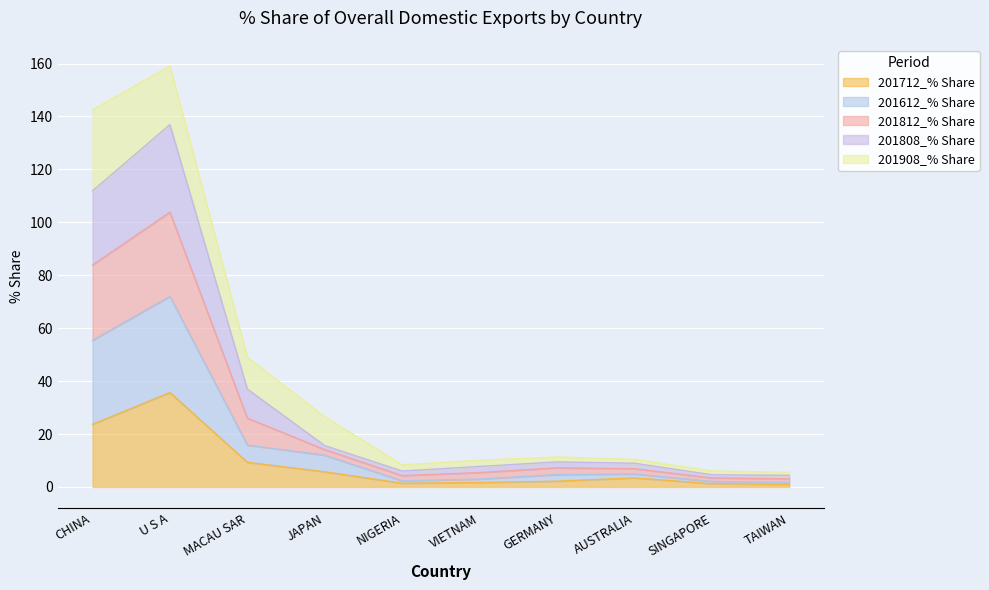

What is the total value across all series at CHINA?

142.5